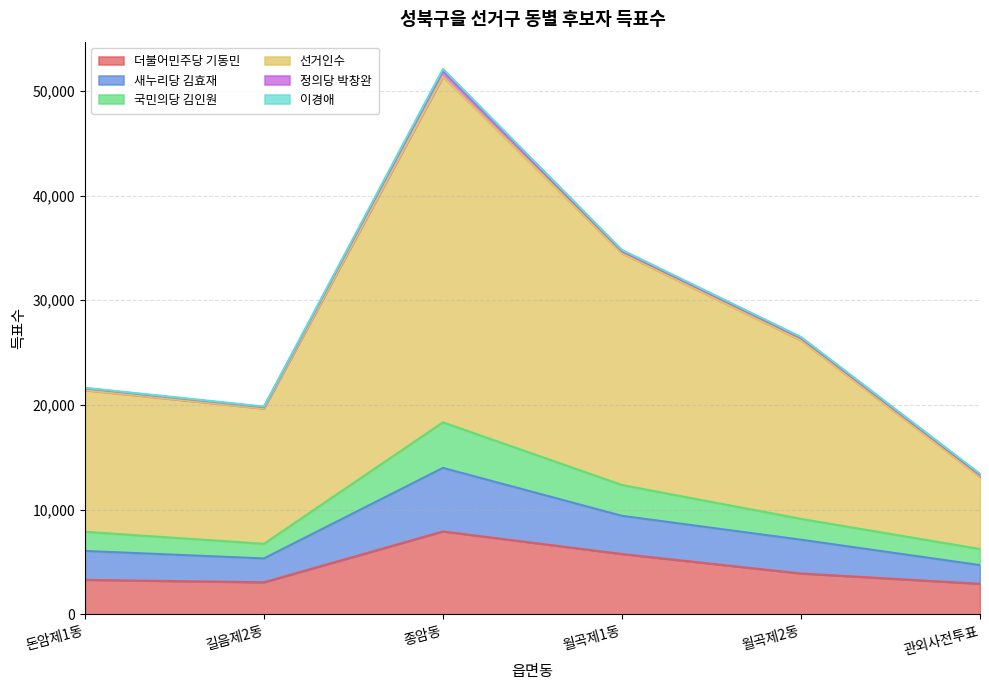

At which category is the sum across all series the highest?

종암동